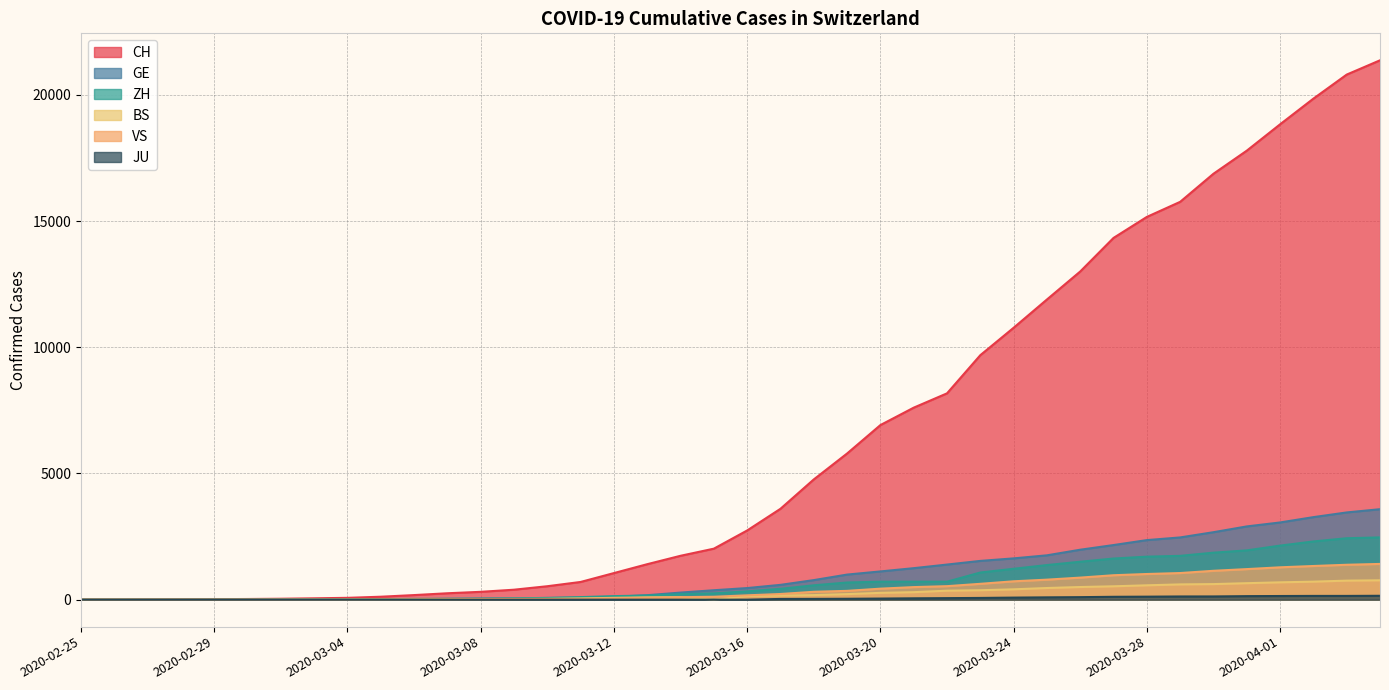

What value does the BS series have at 2020-04-01?

687